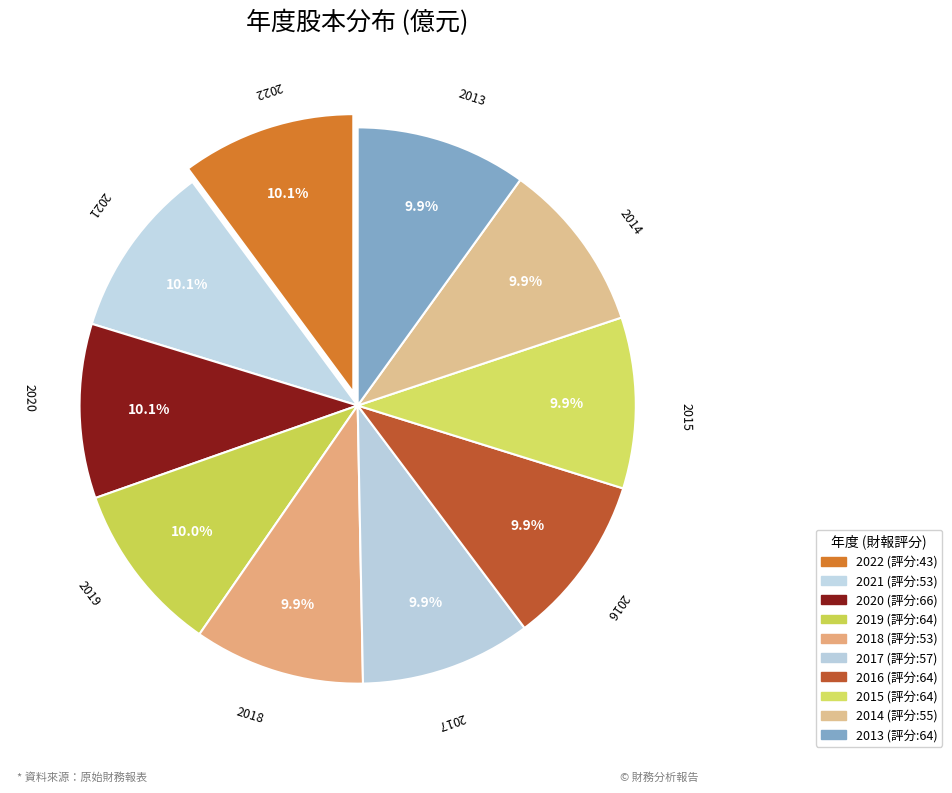

How much of the chart is everything except 2015?

90.1%